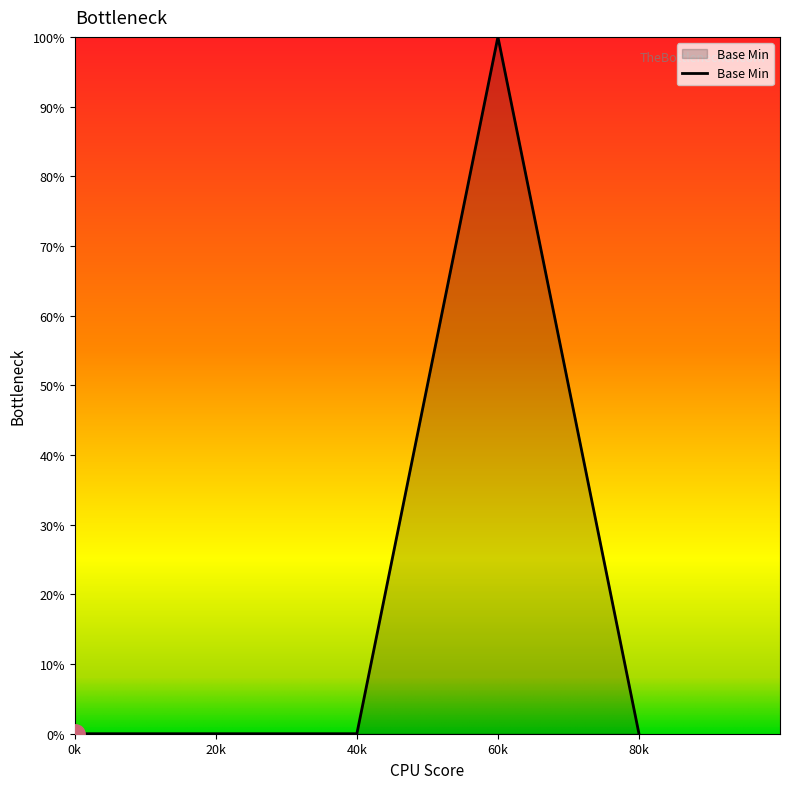

True or false: the data shows 0 at 0k.

True